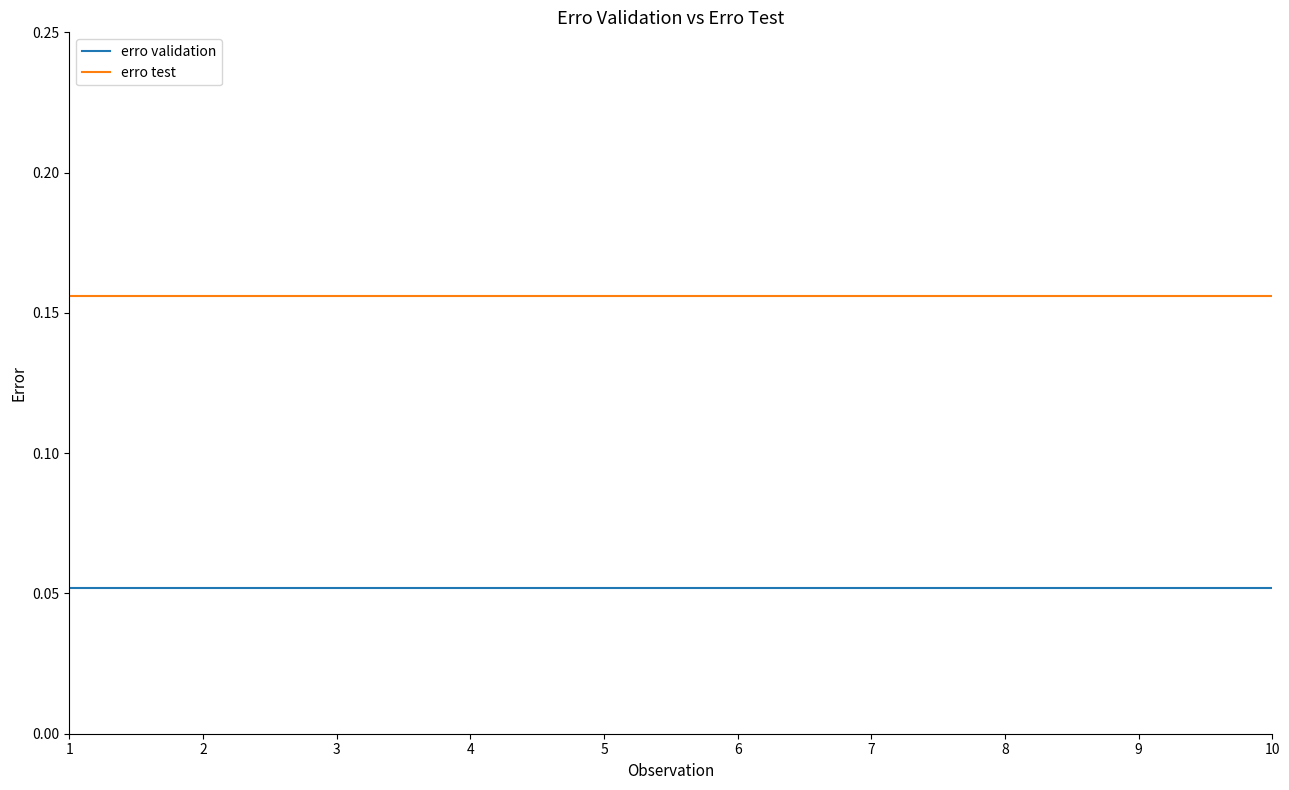

True or false: erro test and erro validation cross at least once.

False